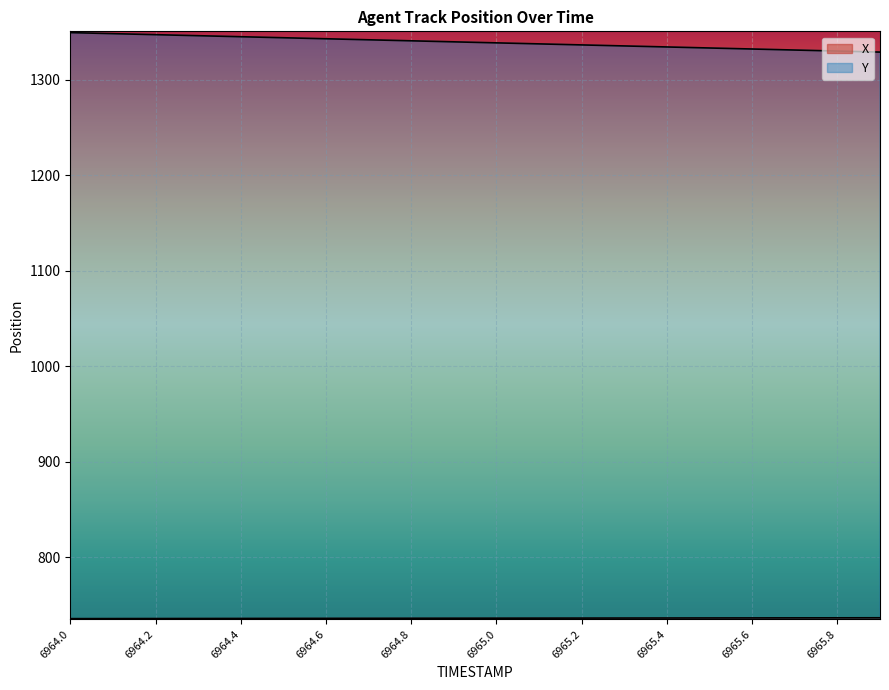

Does the chart display data point markers on the line(s)?

No